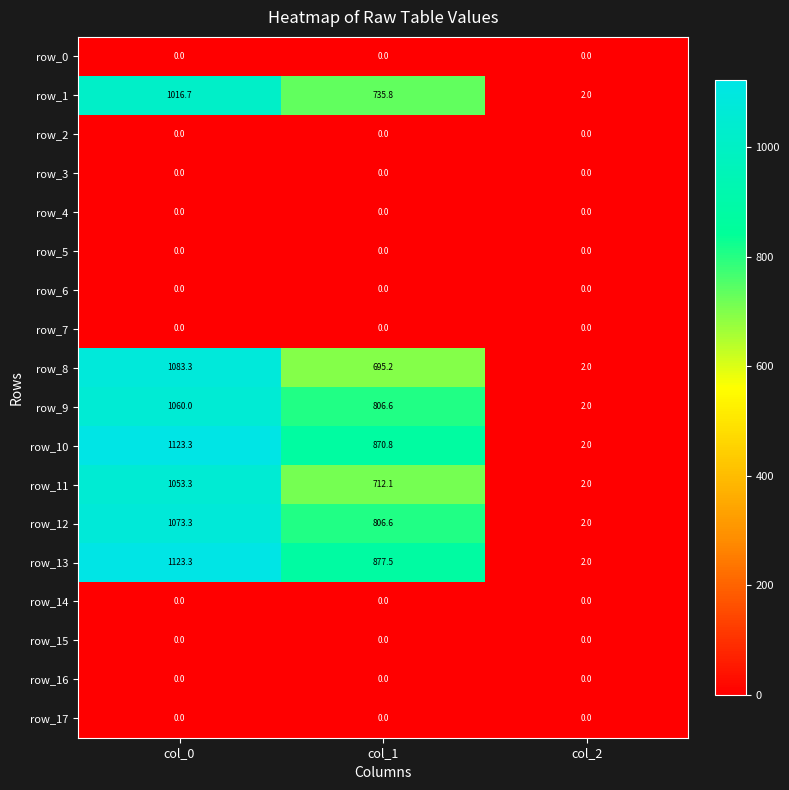

At which label does row_9 first exceed 806?

col_0